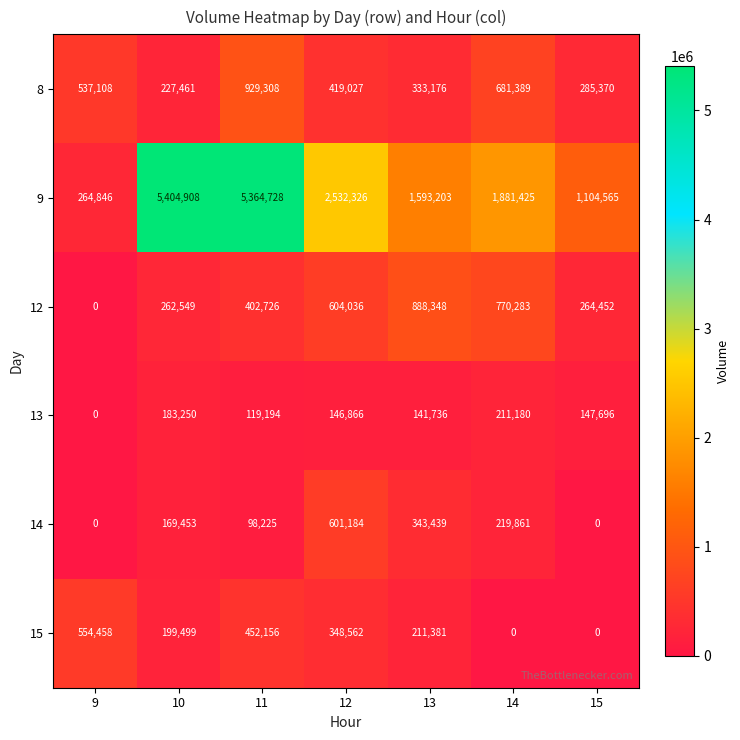

Which category has the highest value across all series?

10